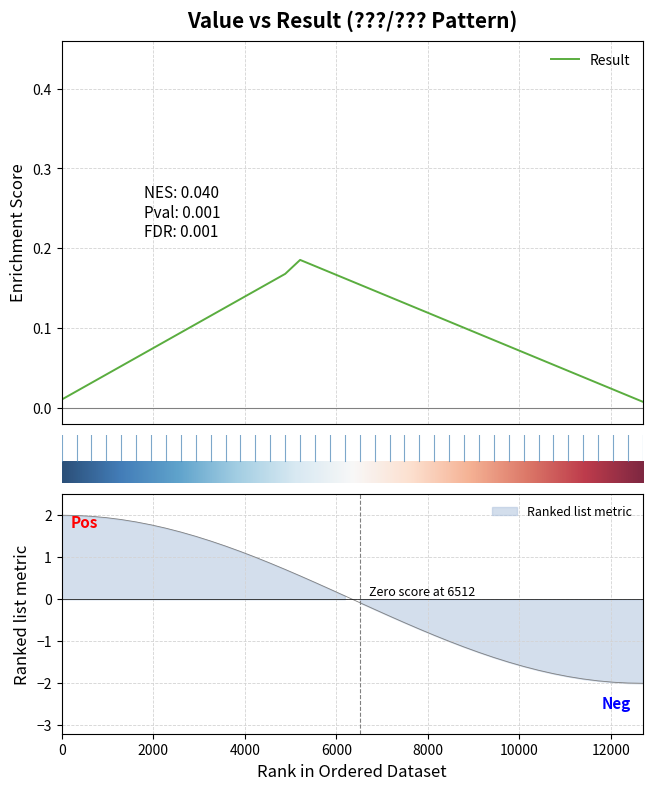

The chart shows a value of -2.4 at 30. True or false?

False